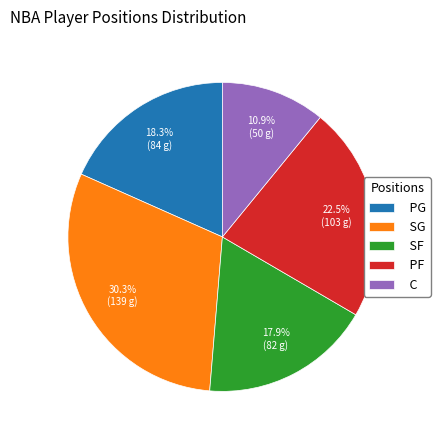

How many slices are in this pie chart?

5